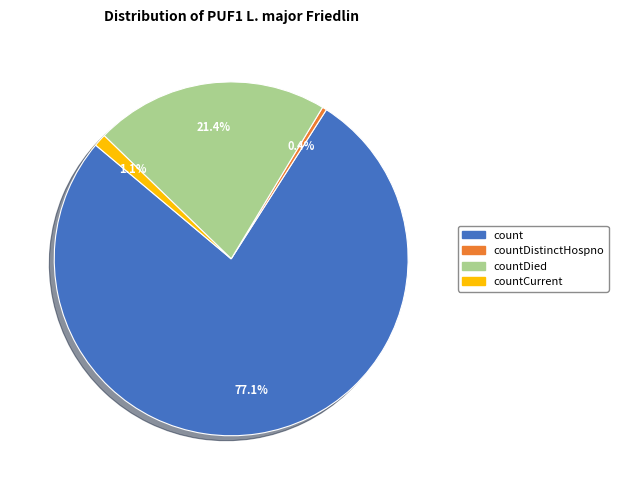

How many slices are in this pie chart?

4